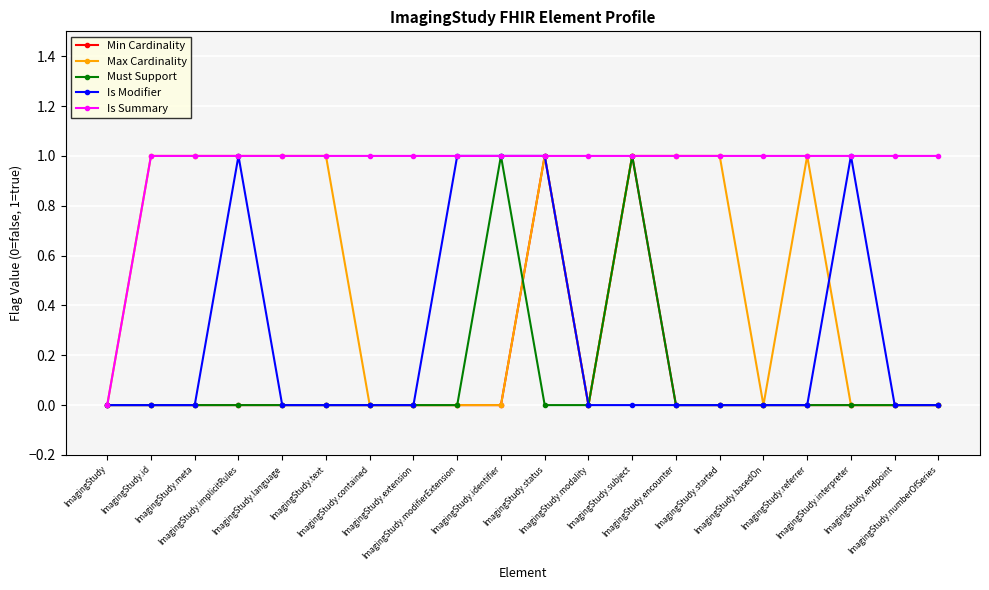

True or false: Must Support has more than 1 points higher than both neighbors.

True